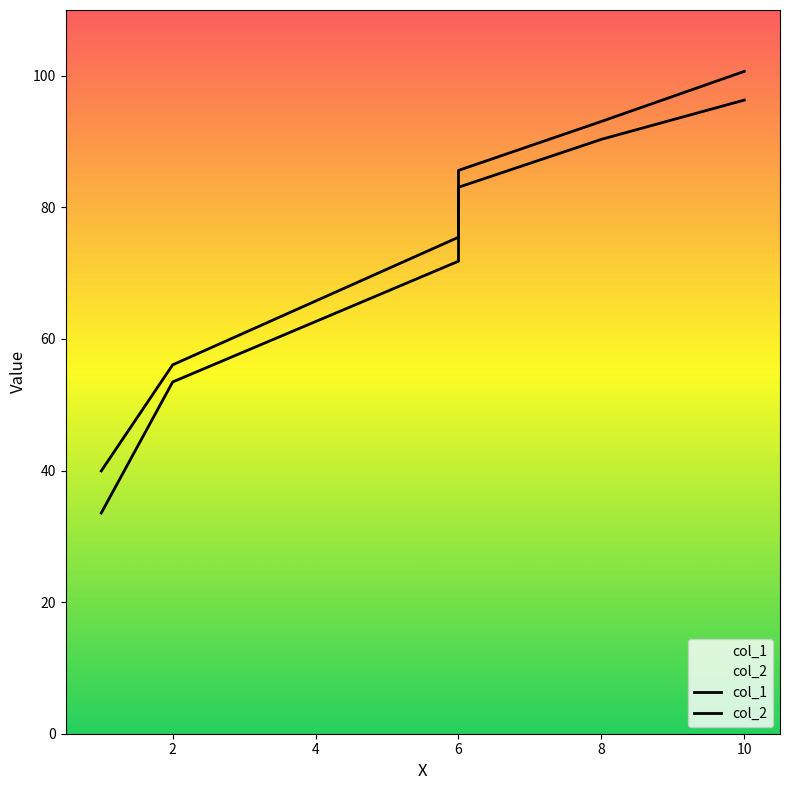

At how many categories does at least one series exceed 66?

4